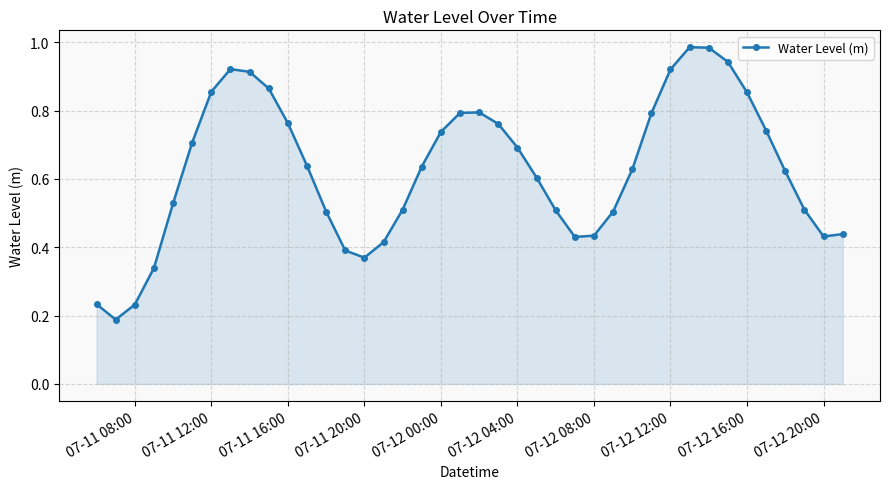

True or false: the data has more than 2 interior local peaks.

True